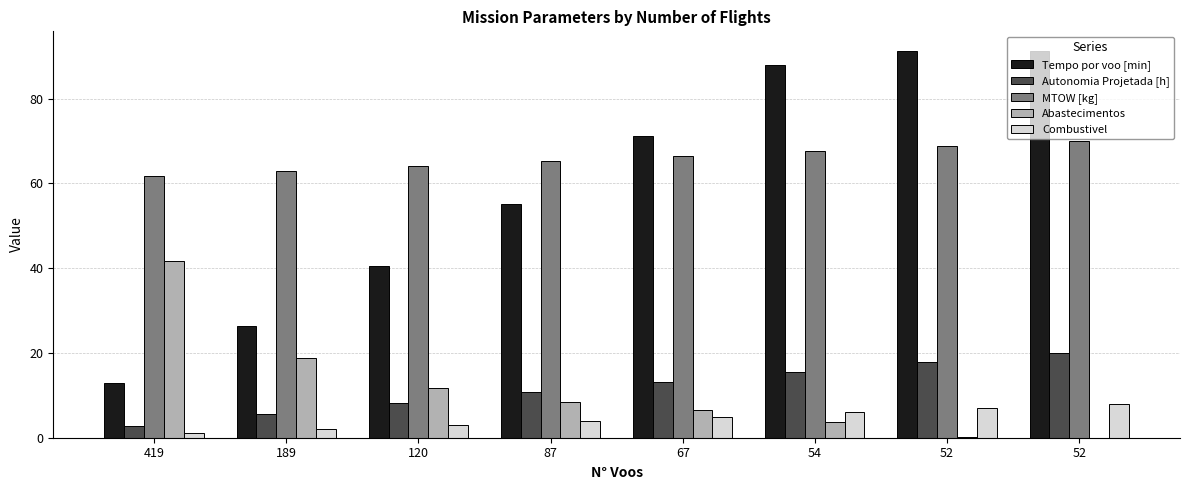

Which has a higher value, 52 or 120?

52